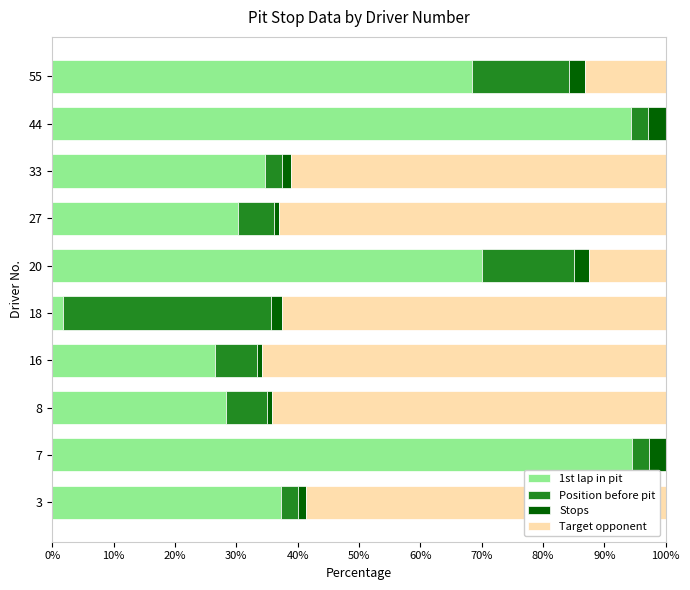

What is the sum of all 1st lap in pit values?

486.1